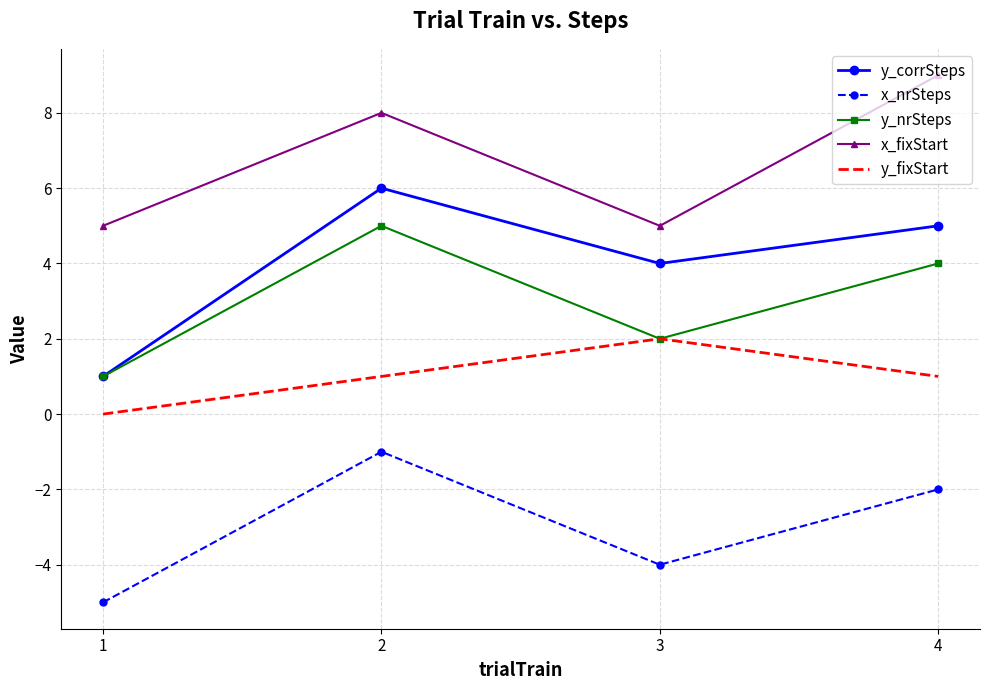

Between 1 and 2, which series saw the biggest shift?

y_corrSteps